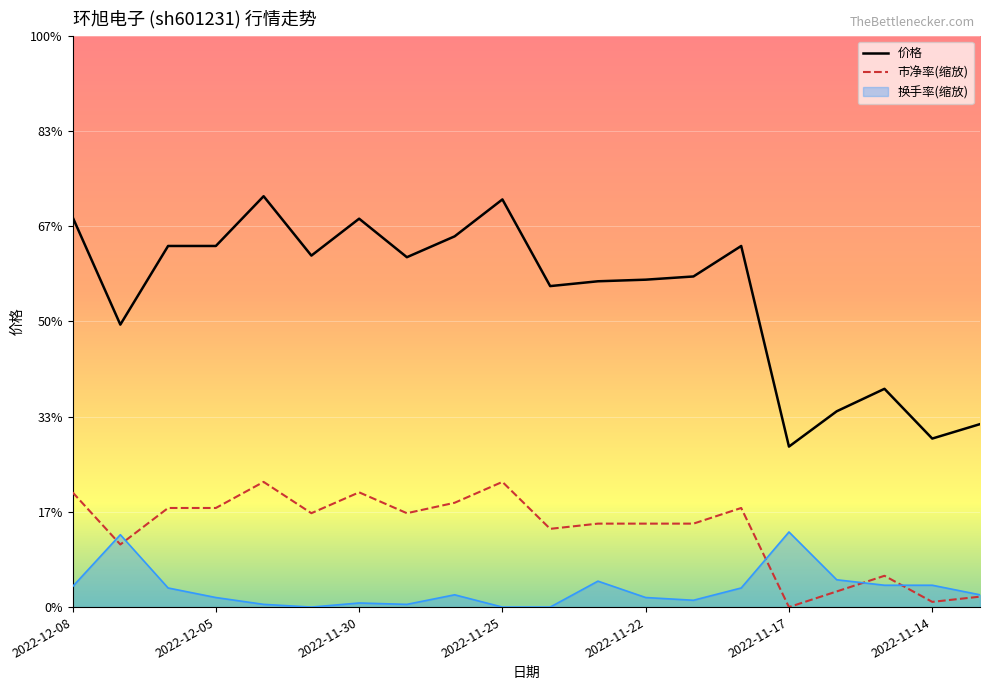

True or false: 价格 and 市净率(缩放) intersect in this chart.

False